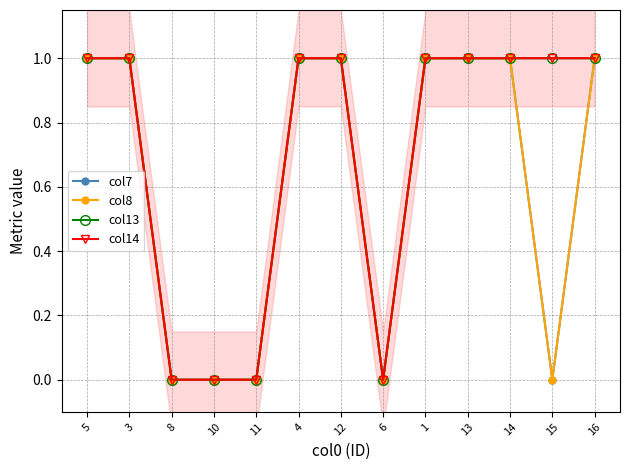

Is this an area chart (filled region under the line)?

No